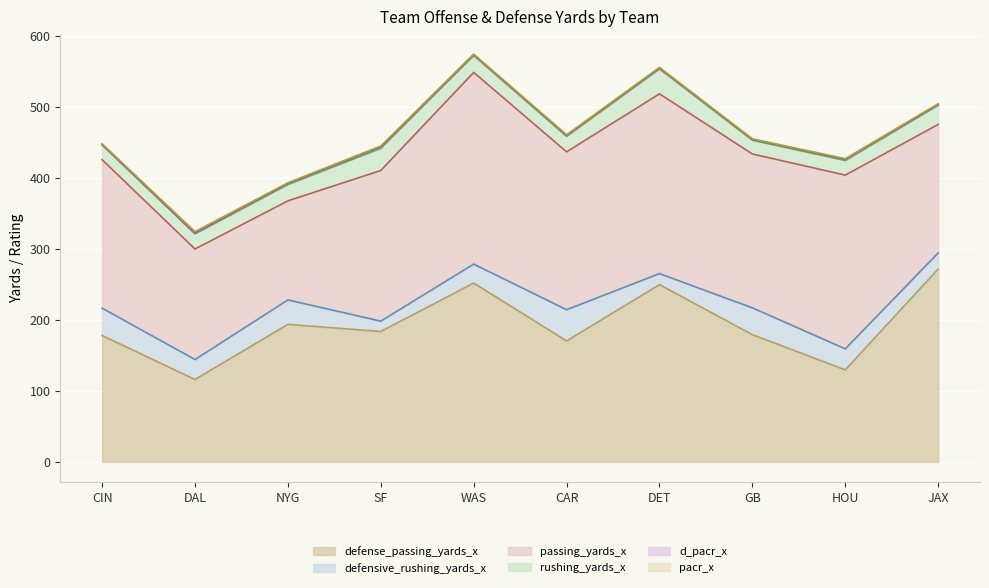

What is the difference between the maximum and minimum values in the defense_passing_yards_x series?

155.5